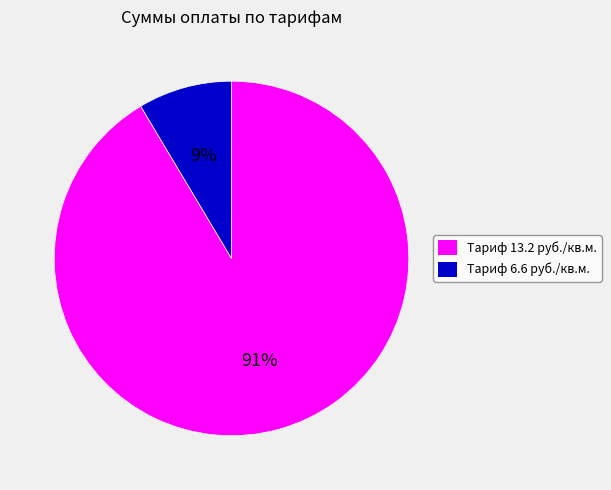

Does any single category account for the majority?

Yes